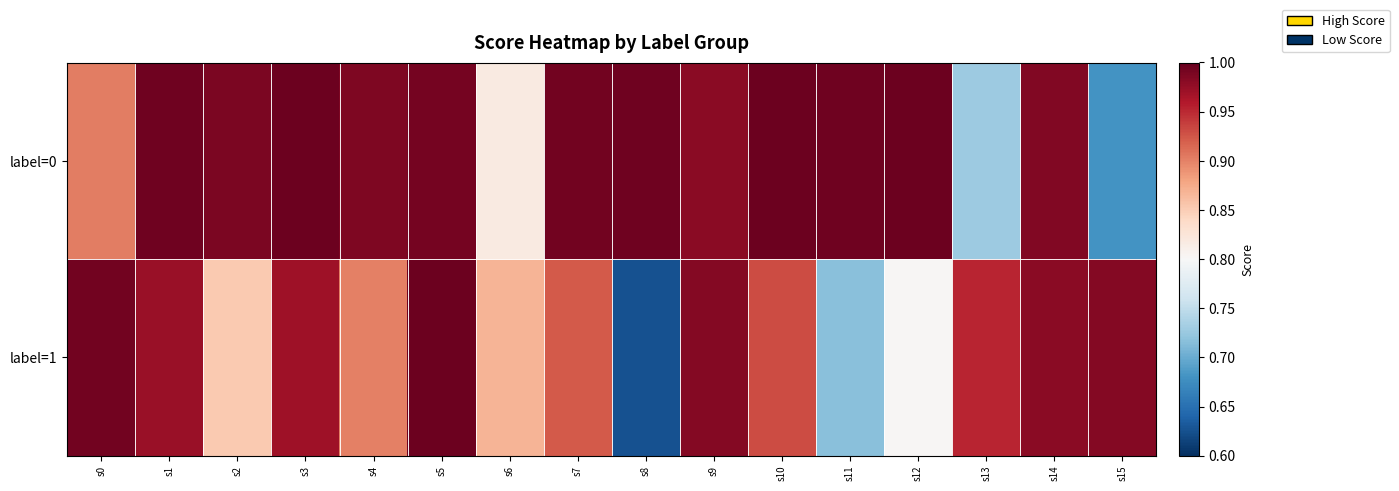

Which has a higher value, s3 or s4?

s3